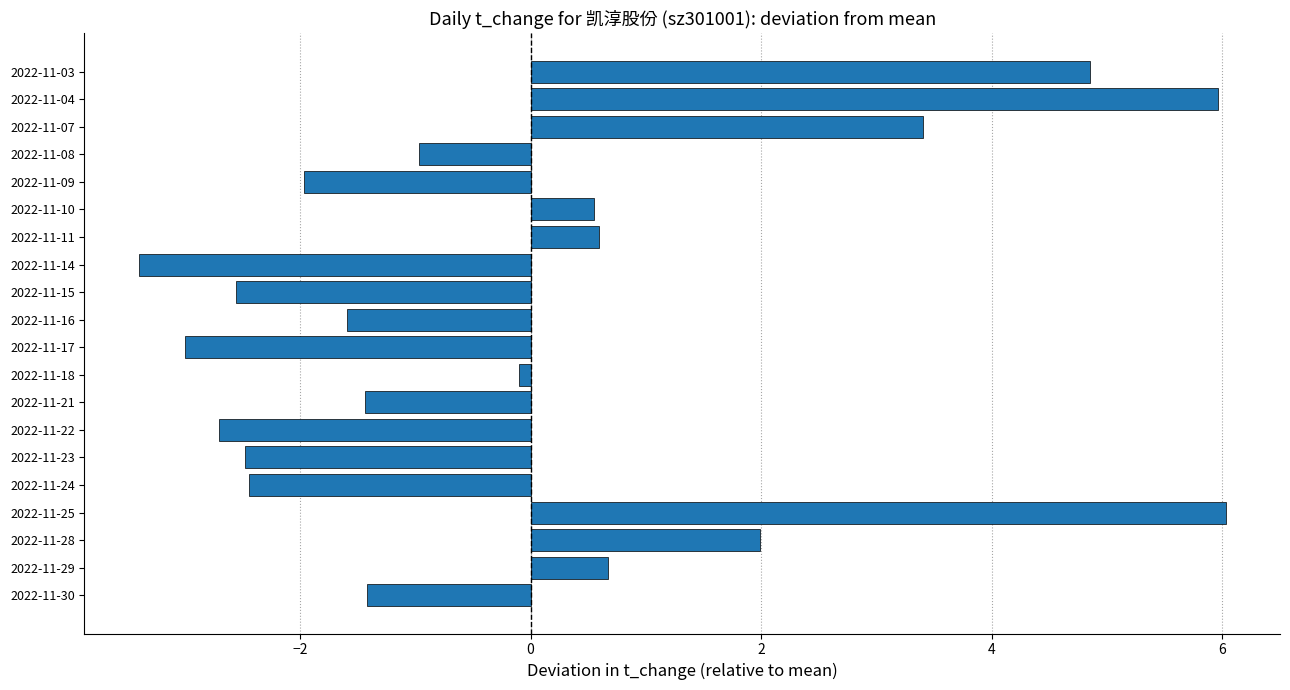

The chart shows a value of 2.0 at 2022-11-07. True or false?

False